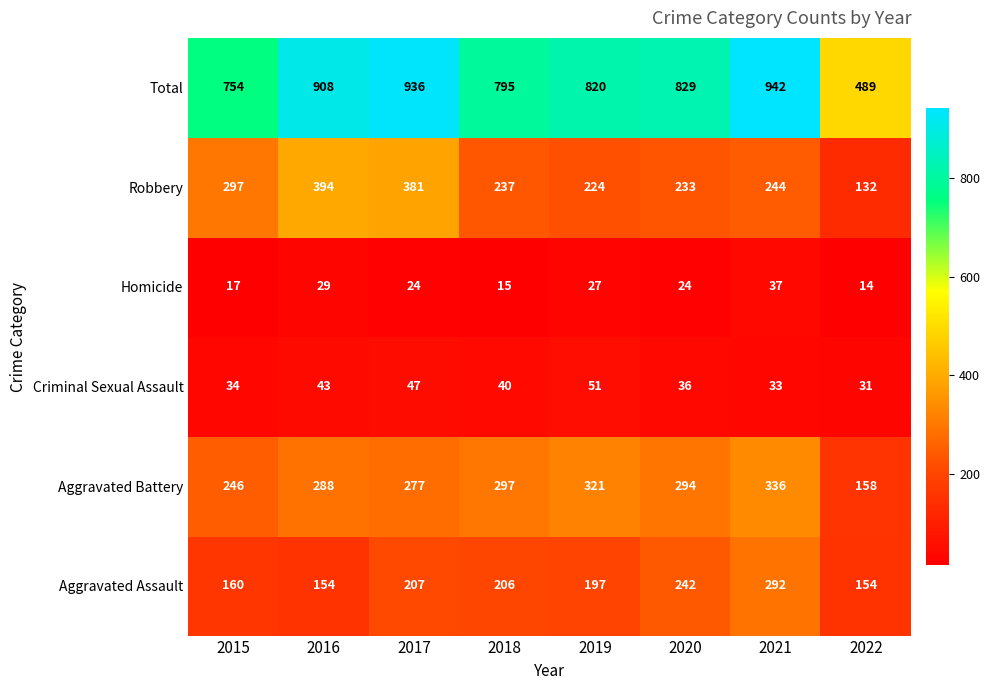

Where is Total nearest to the value 715?

2015